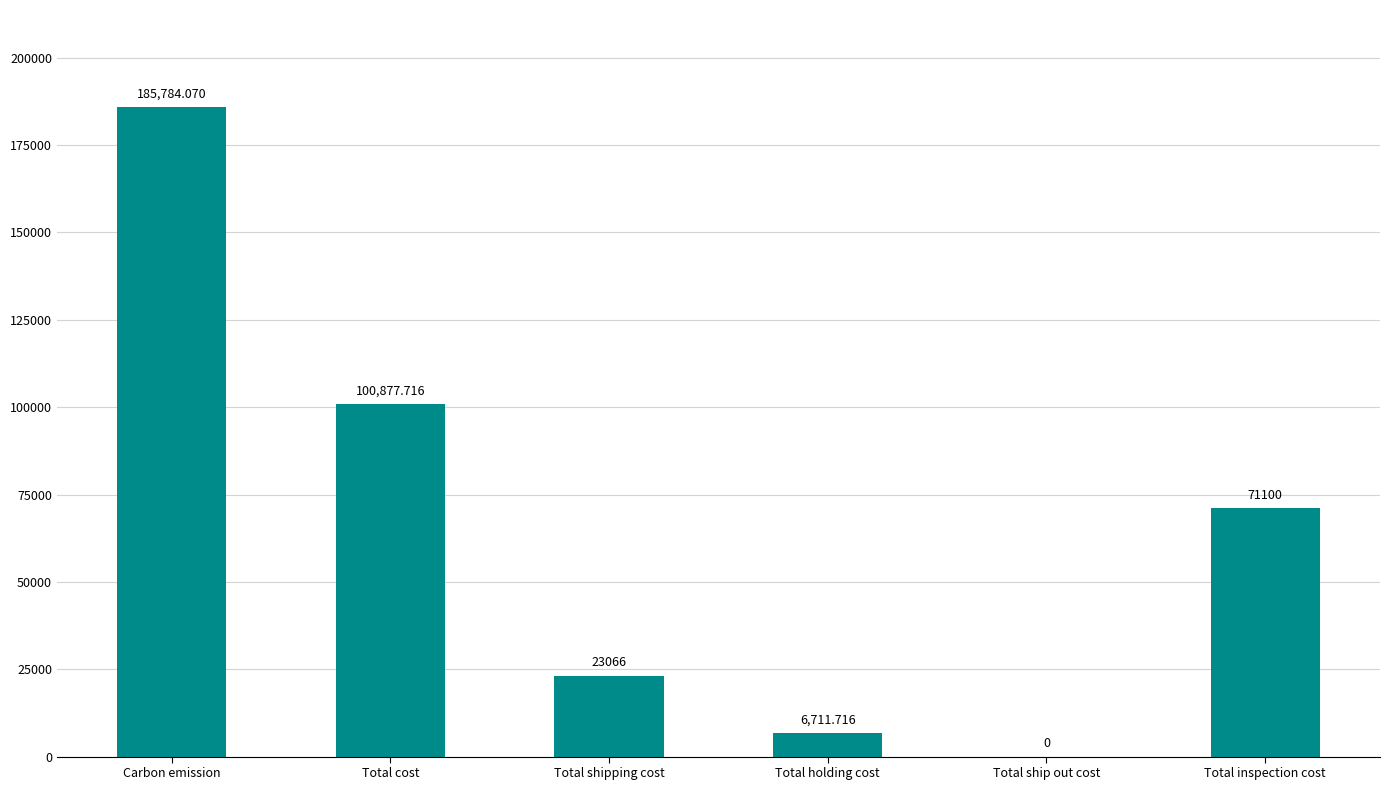

The value at Total cost is 159889.0. True or false?

False